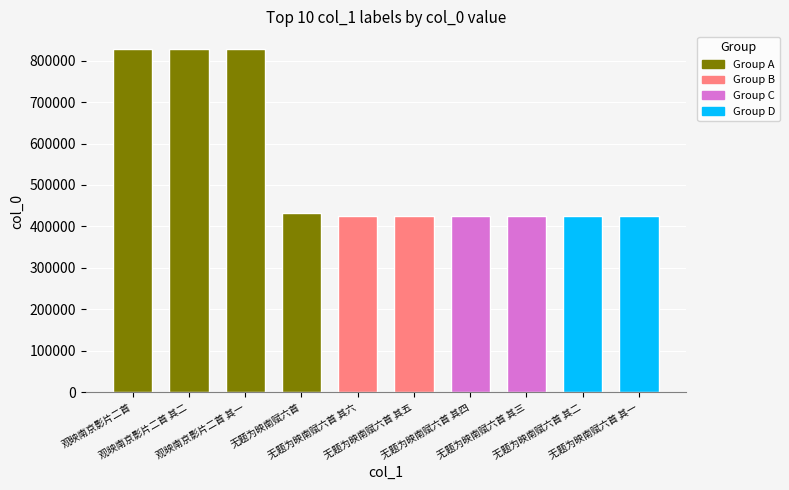

The value at 无题为映南赋六首 is 433076. True or false?

True